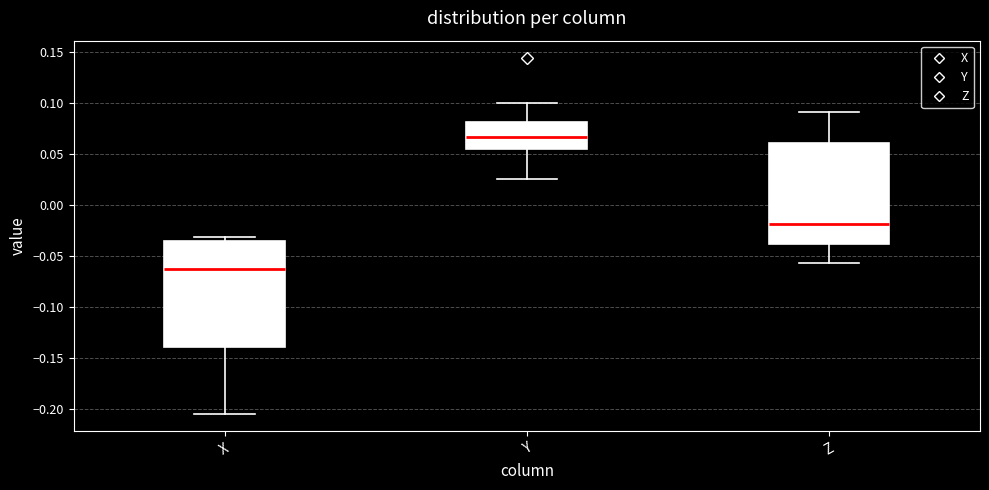

Reading left to right, transcribe this box plot: for each box, give where its median line is, the range the box spans, and where its two whiskers end, as read against the y-axis. The values are not printed on the chart, so give them approximately, as read against the axis.

X: median -0.065, box -0.140 to -0.035, whiskers -0.205 to -0.030
Y: median 0.065, box 0.055 to 0.080, whiskers 0.025 to 0.100
Z: median -0.020, box -0.040 to 0.060, whiskers -0.055 to 0.090